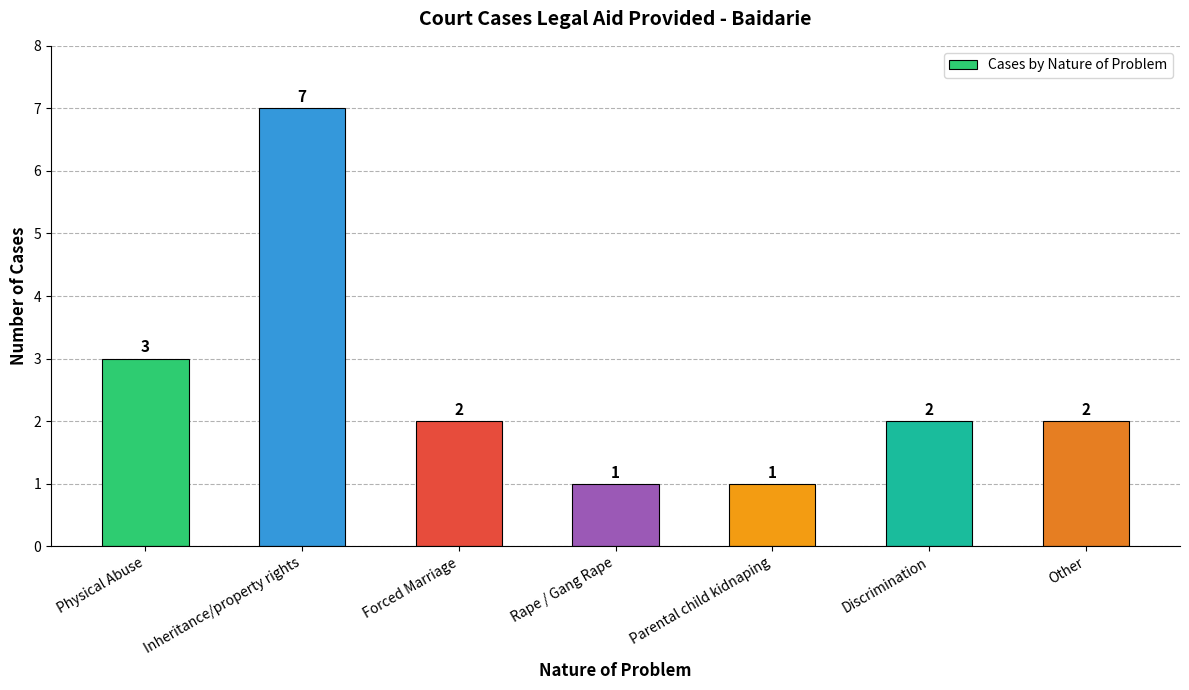

Does the chart contain stacked bars?

No